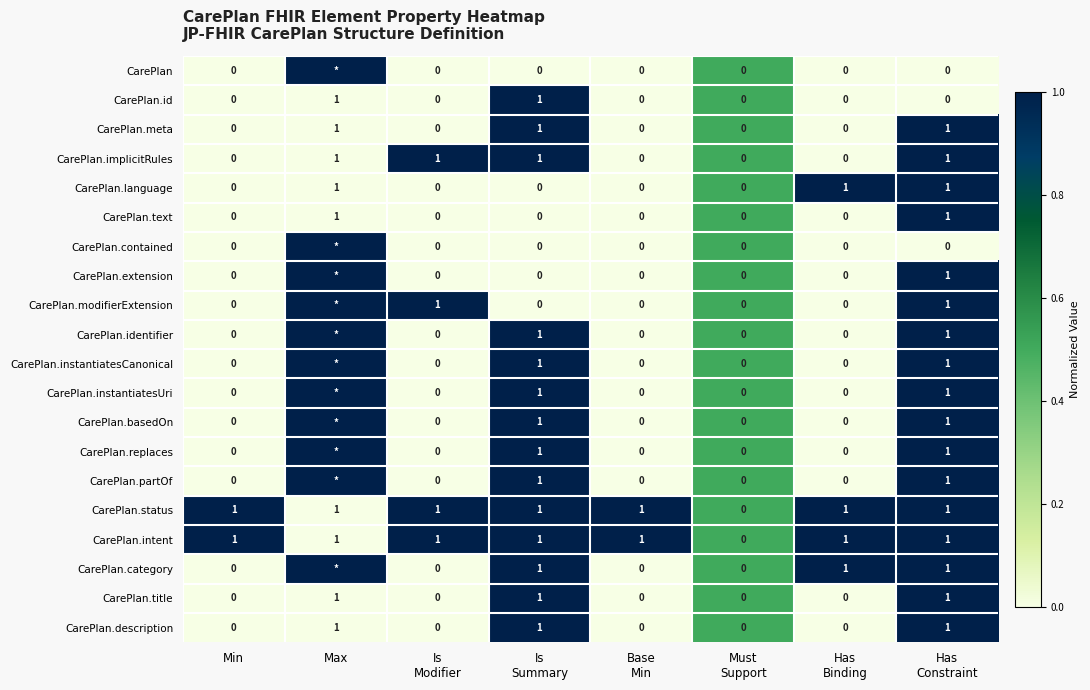

The value of CarePlan.title at Max is 1. True or false?

True